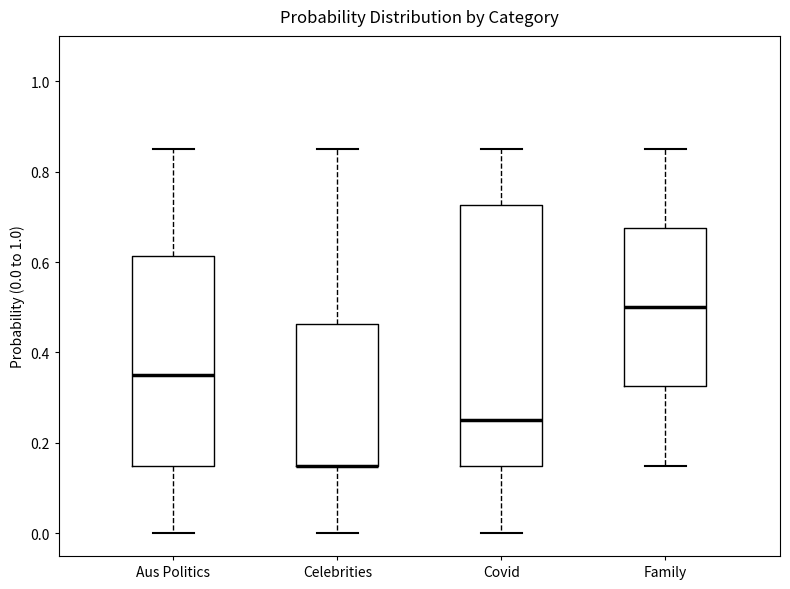

Reading left to right, transcribe this box plot: for each box, give where its median line is, the range the box spans, and where its two whiskers end, as read against the y-axis. The values are not printed on the chart, so give them approximately, as read against the axis.

Aus Politics: median 0.36, box 0.16 to 0.62, whiskers 0.00 to 0.86
Celebrities: median 0.16 (drawn on the box's lower edge), box 0.16 to 0.46, whiskers 0.00 to 0.86
Covid: median 0.26, box 0.16 to 0.72, whiskers 0.00 to 0.86
Family: median 0.50, box 0.32 to 0.68, whiskers 0.16 to 0.86